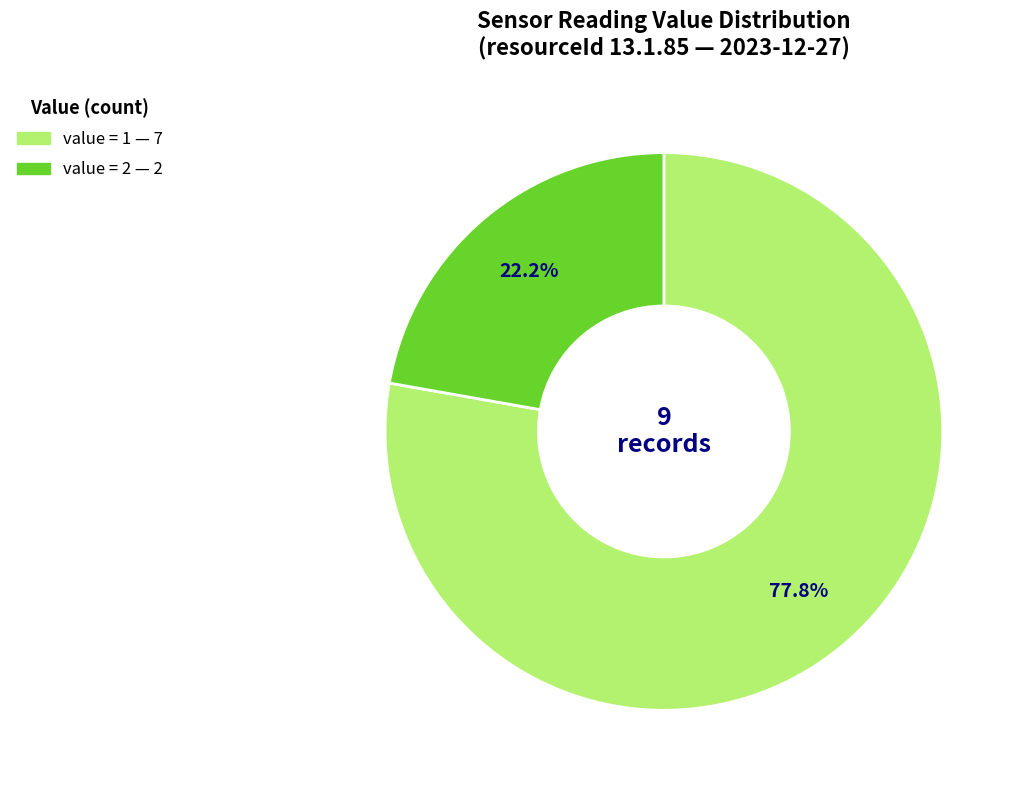

To the nearest percent, what is the average slice percentage?

50%